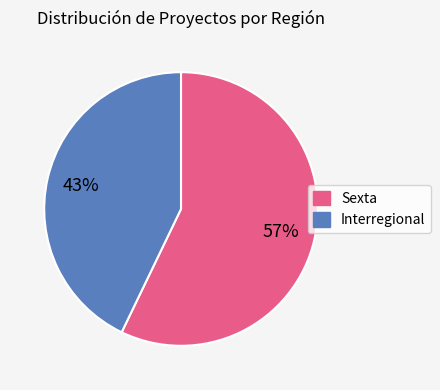

Is the sum of Interregional and Sexta greater than half?

Yes